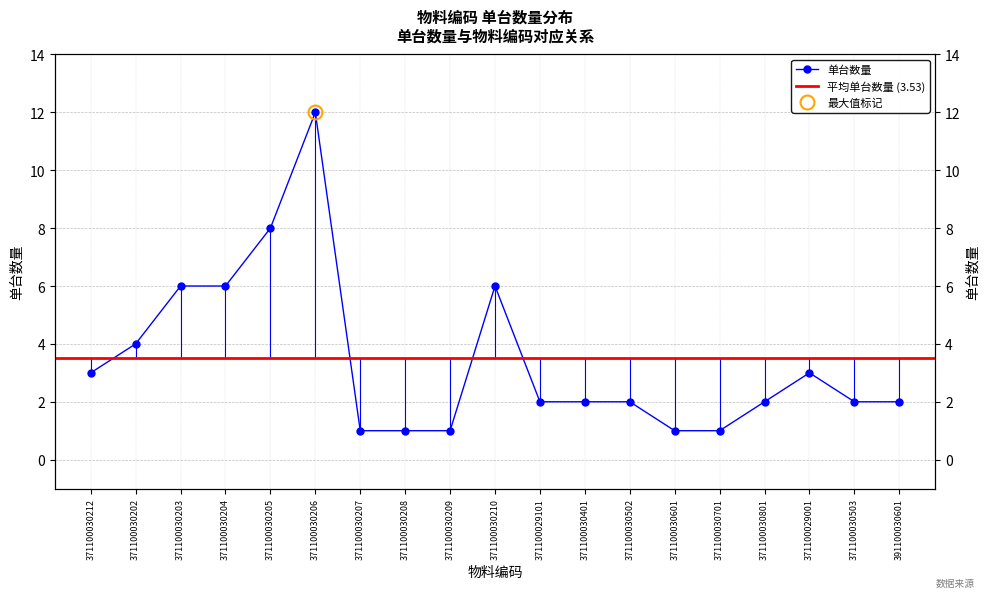

What position from the left is 371100030701?

15